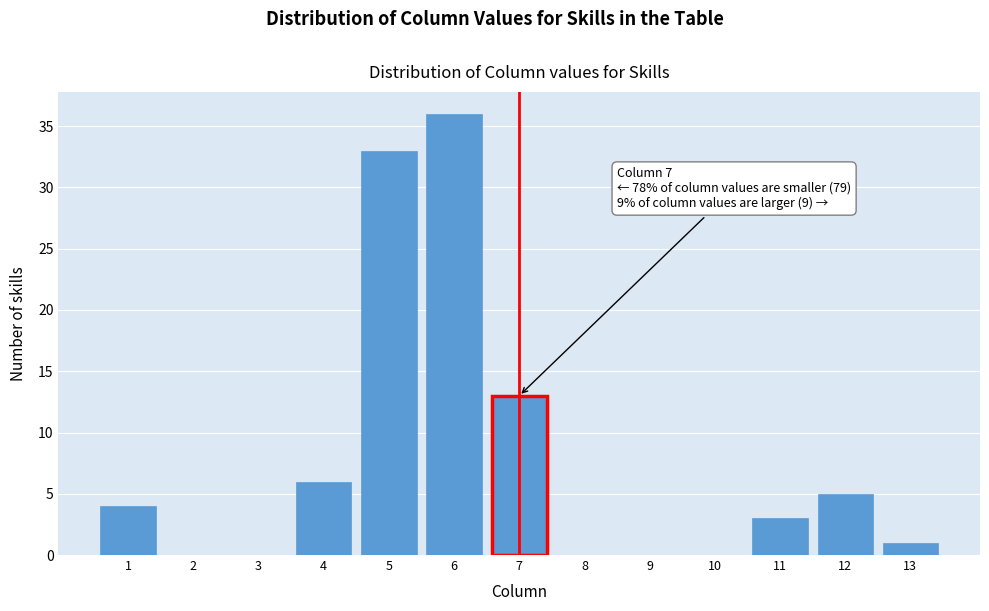

Over which range of the x-axis is the bar tallest?

5.5 to 6.5